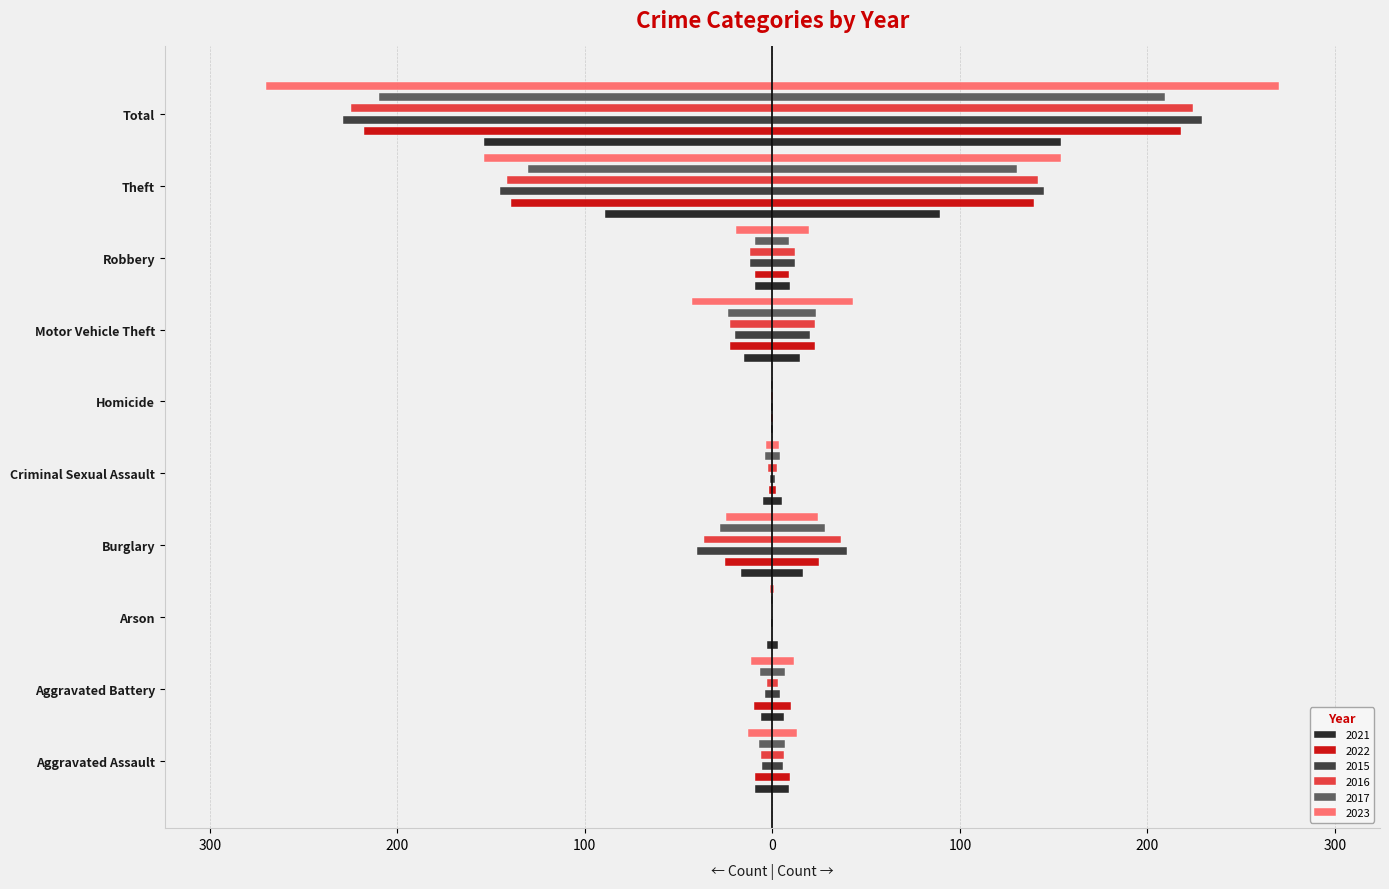

How many bars are there in each group?

6